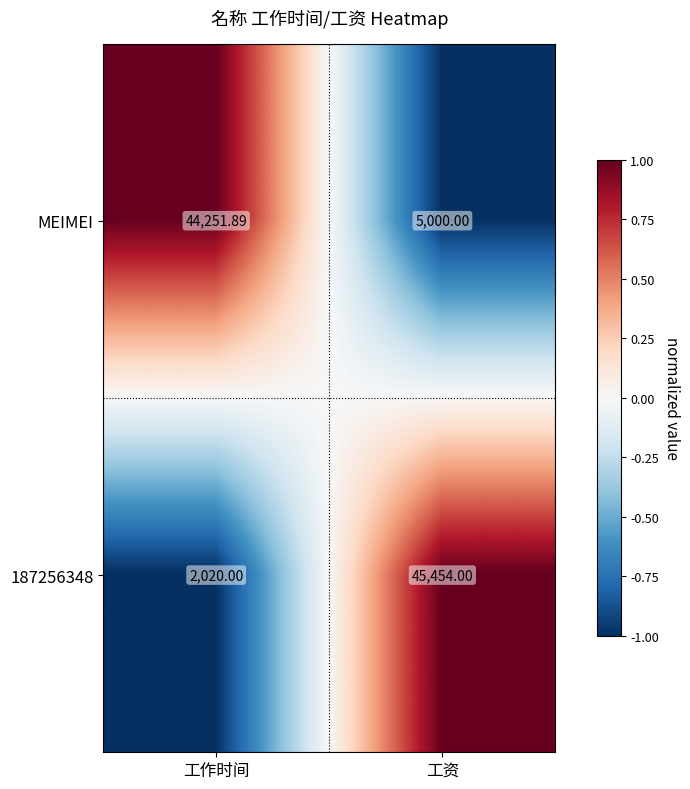

Where is MEIMEI nearest to the value 24625?

工资